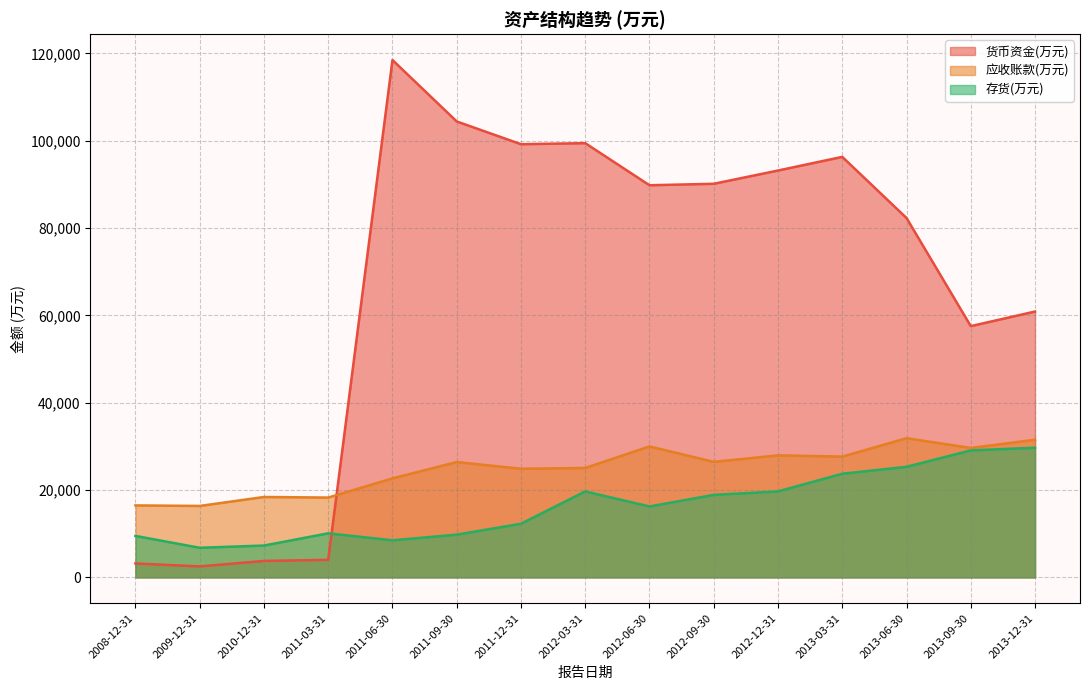

Which series changed the most between 2011-03-31 and 2013-06-30?

货币资金(万元)